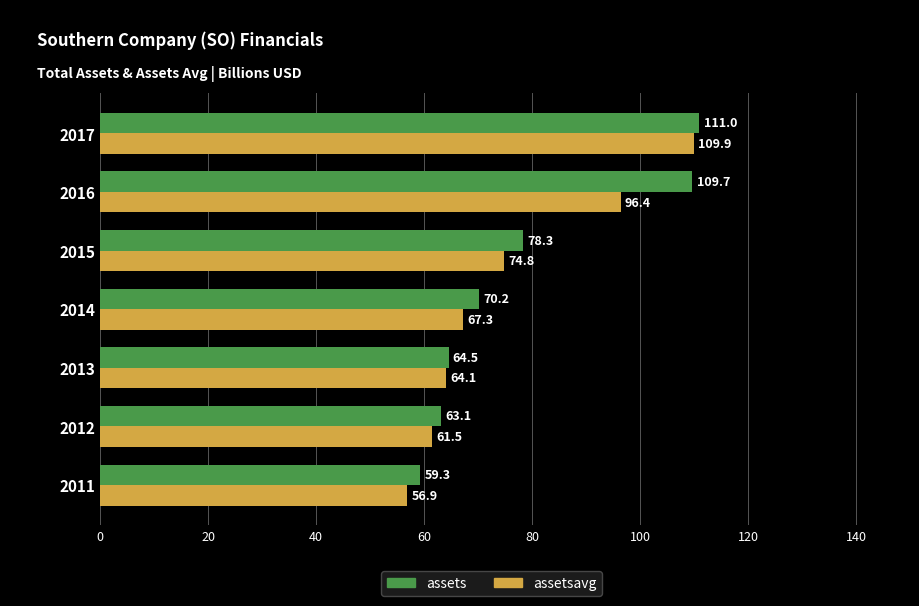

Rank the categories by assets value from highest to lowest.

2017, 2016, 2015, 2014, 2013, 2012, 2011